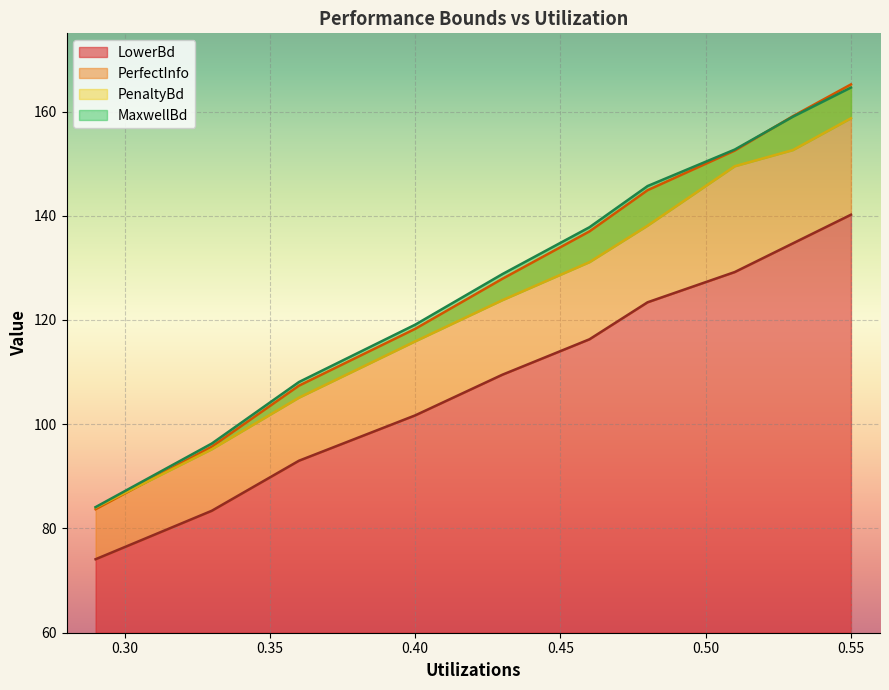

Which series has the widest spread of values?

PerfectInfo